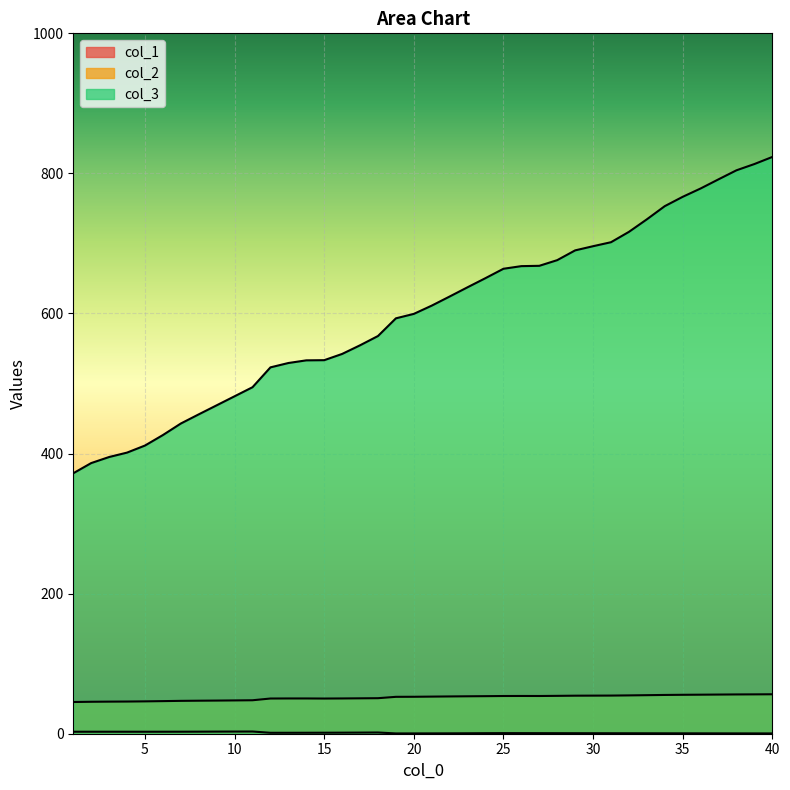

What are all the series names shown in the legend?

col_1, col_2, col_3